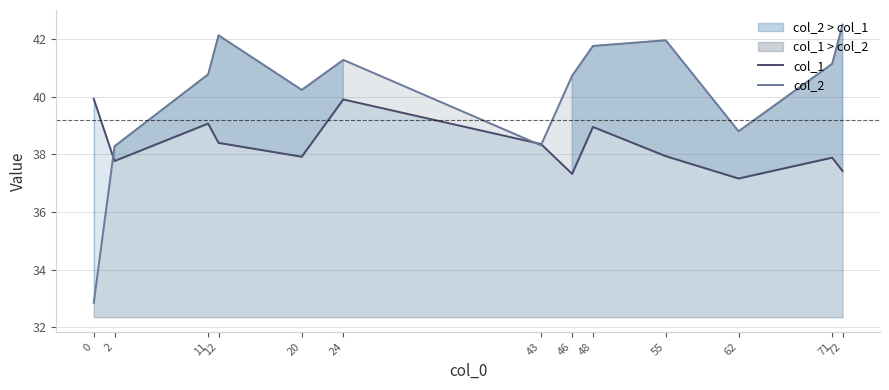

Between which two adjacent categories do col_2 and col_1 first intersect?

0 and 2